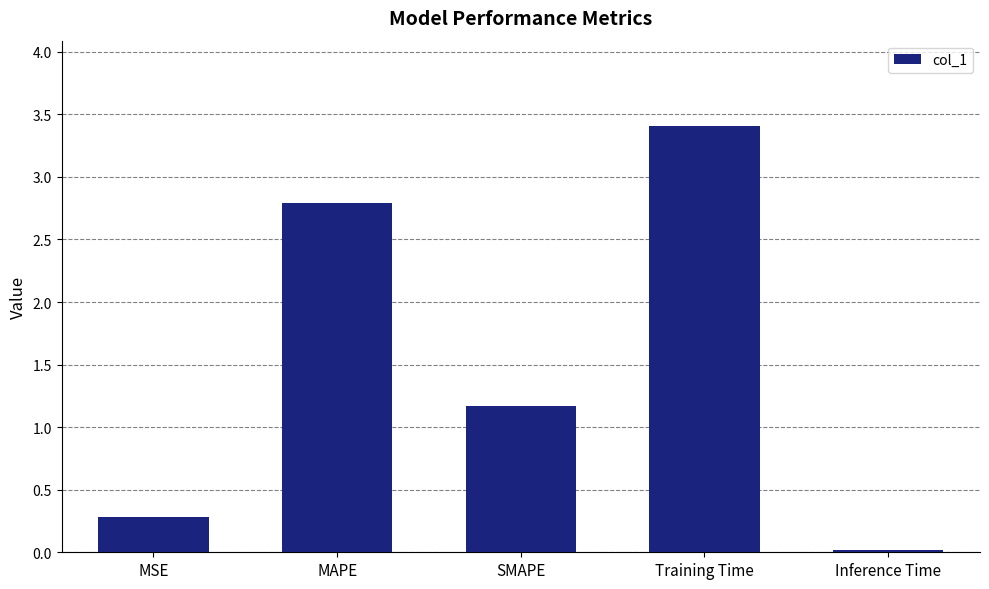

Does the chart contain any negative values?

No